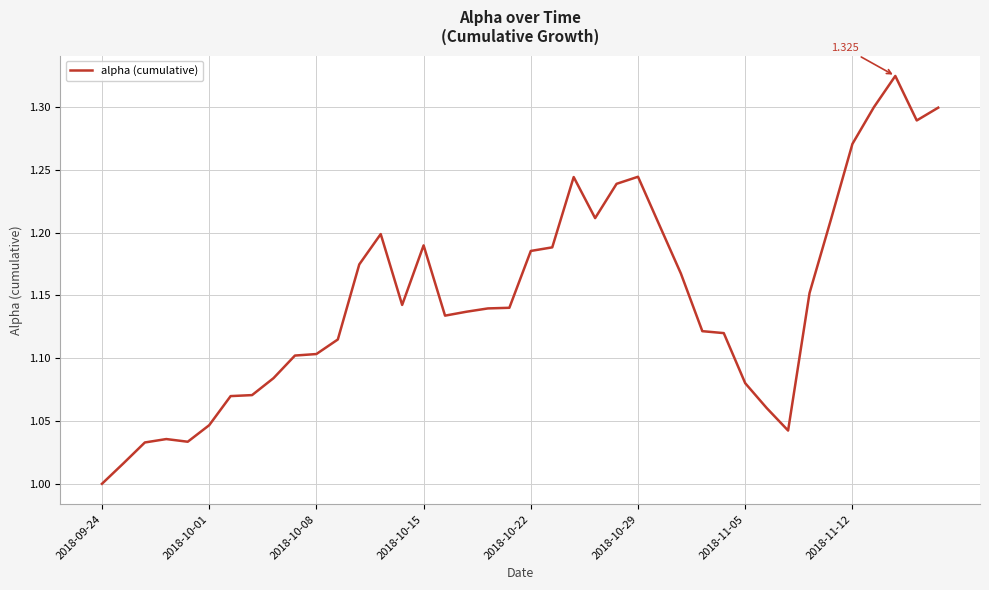

What is the sum of all values?

45.9